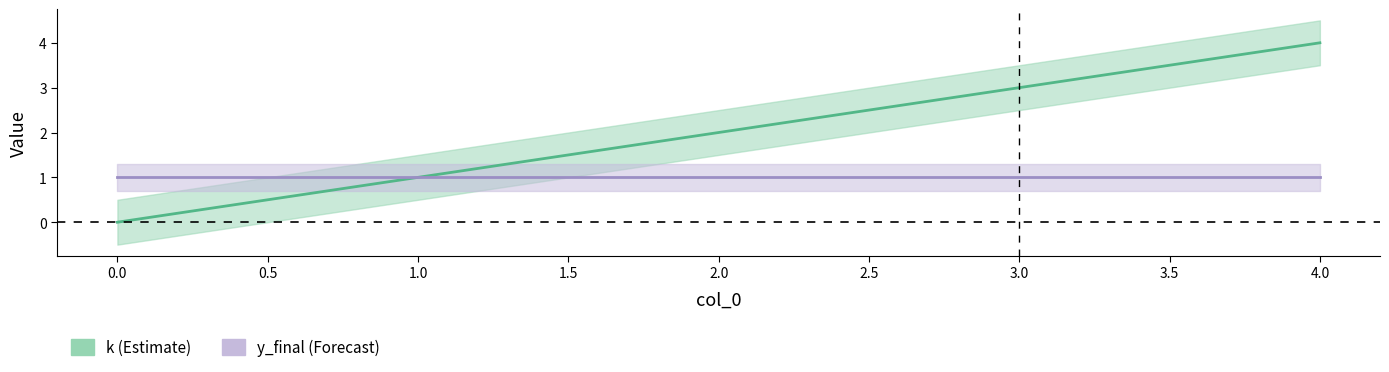

List the labels in order of value, largest first.

4, 3, 2, 1, 0